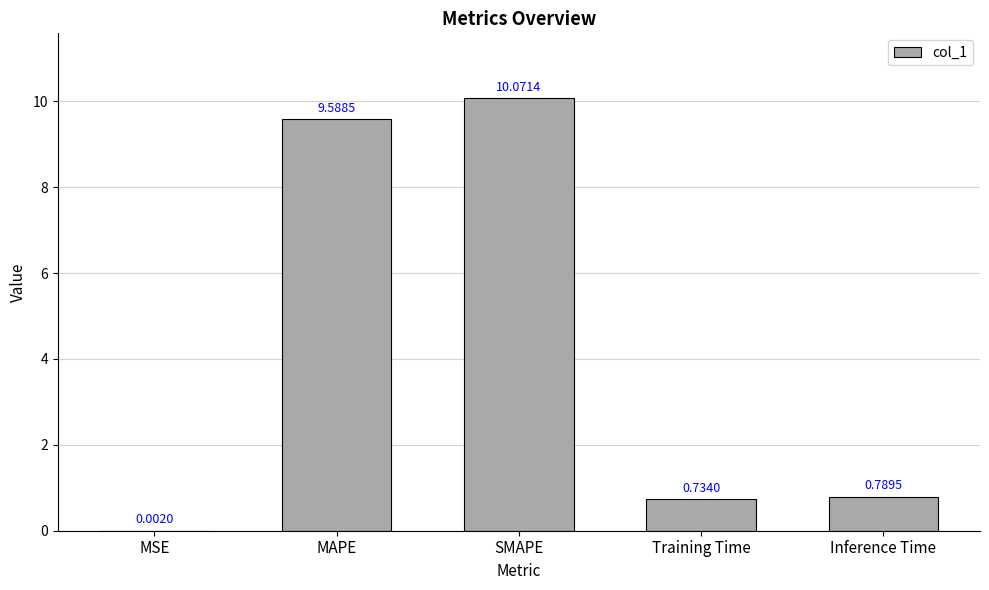

At which label is the value closest to 5?

Inference Time